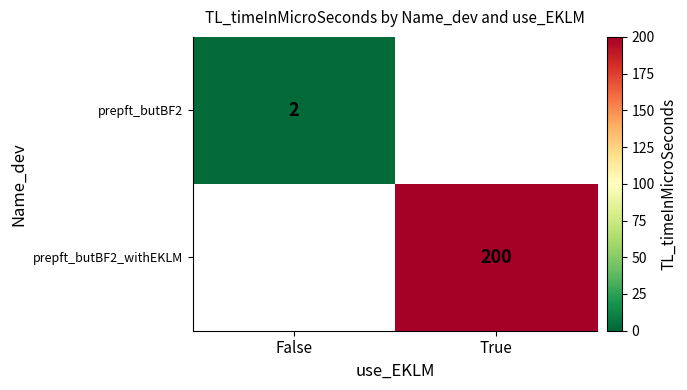

The value of prepft_butBF2 at False is 1. True or false?

False